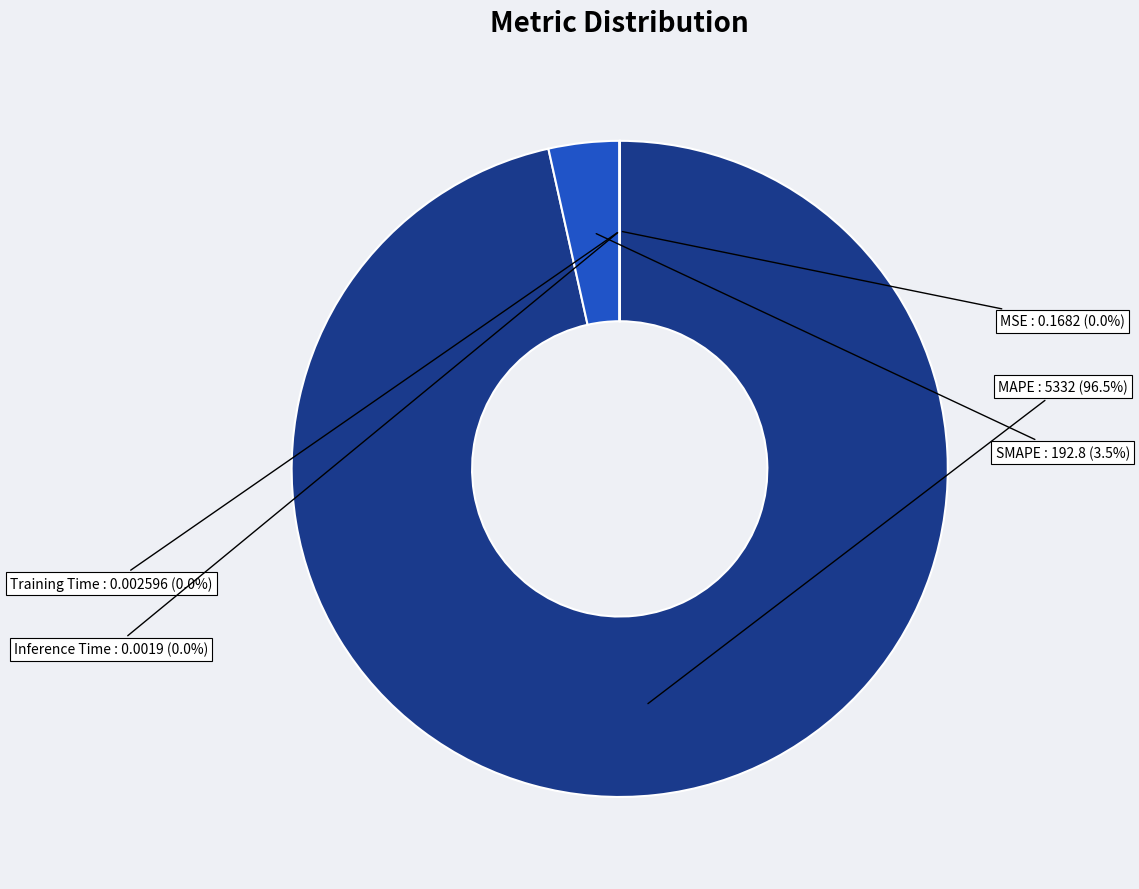

Which slice is the largest?

MAPE